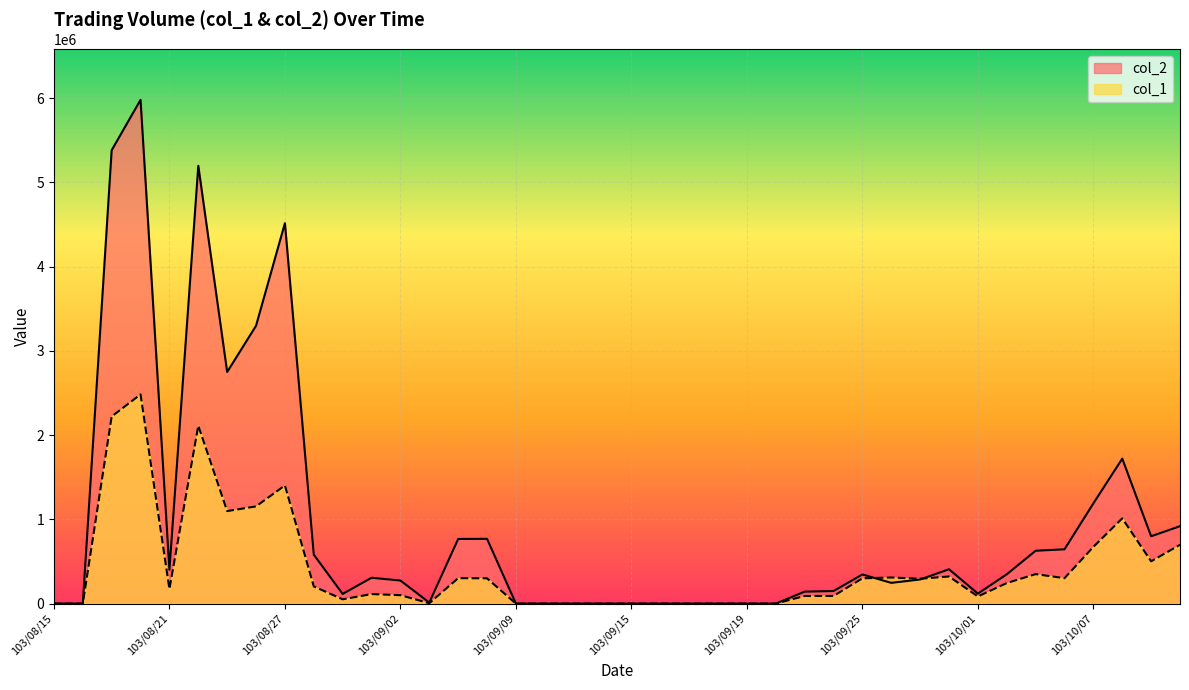

What is the sum of the col_2 values at 103/09/02 and 103/09/23?

415960